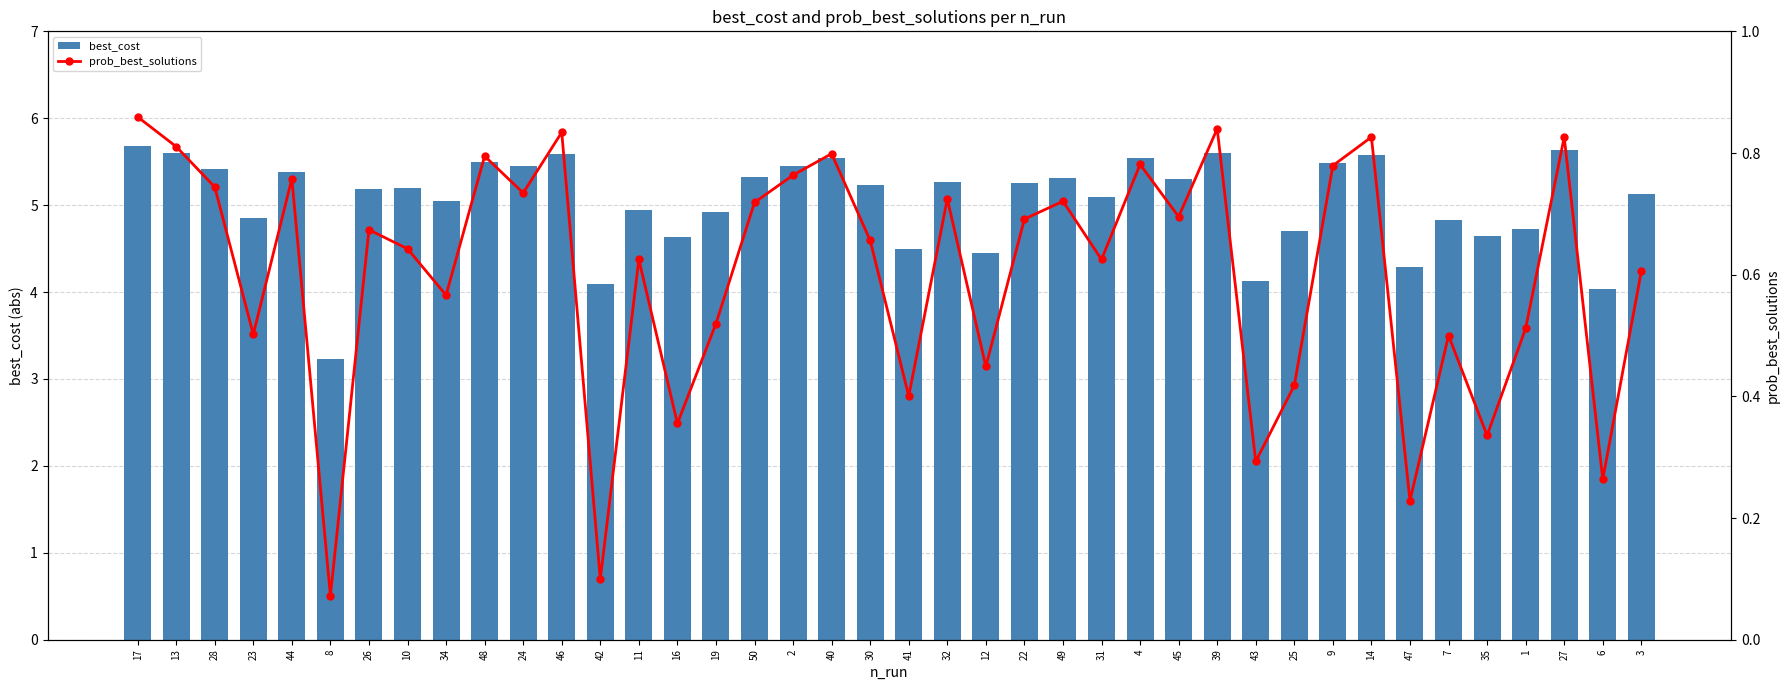

What is the sum of the prob_best_solutions values at 10 and 24?

1.4